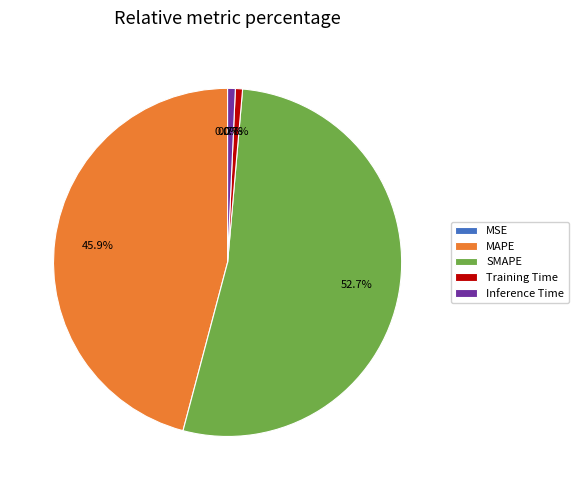

Between SMAPE and Training Time, which is larger?

SMAPE